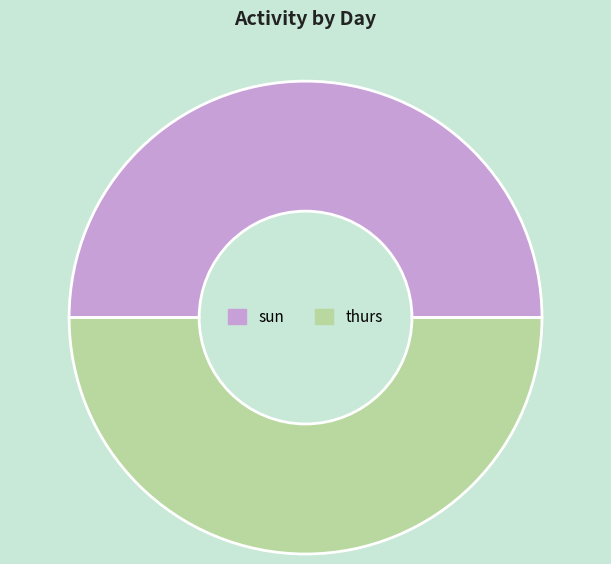

Is it true that thurs is 39% of the pie?

False